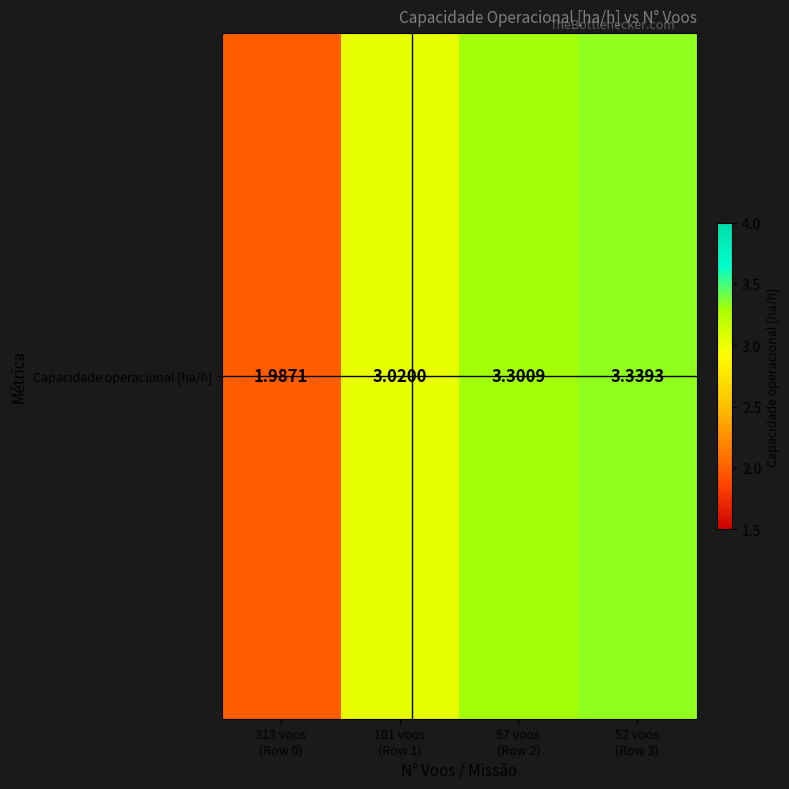

Which category has the highest value across all series?

52 voos
(Row 3)